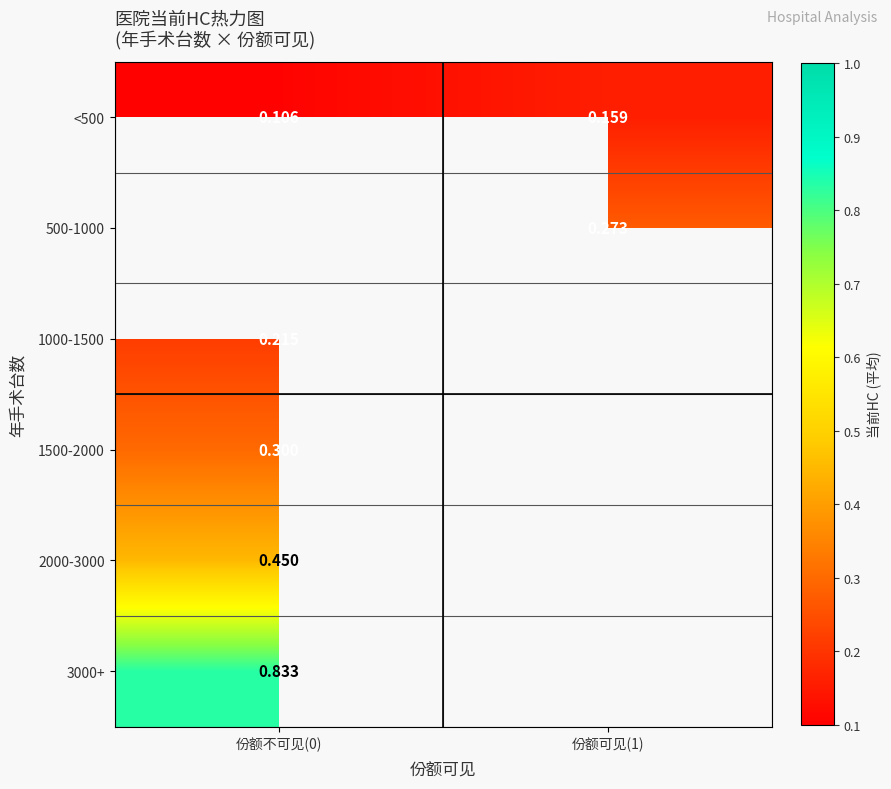

Is it true that 2000-3000 equals 0.1 at 份额不可见(0)?

False